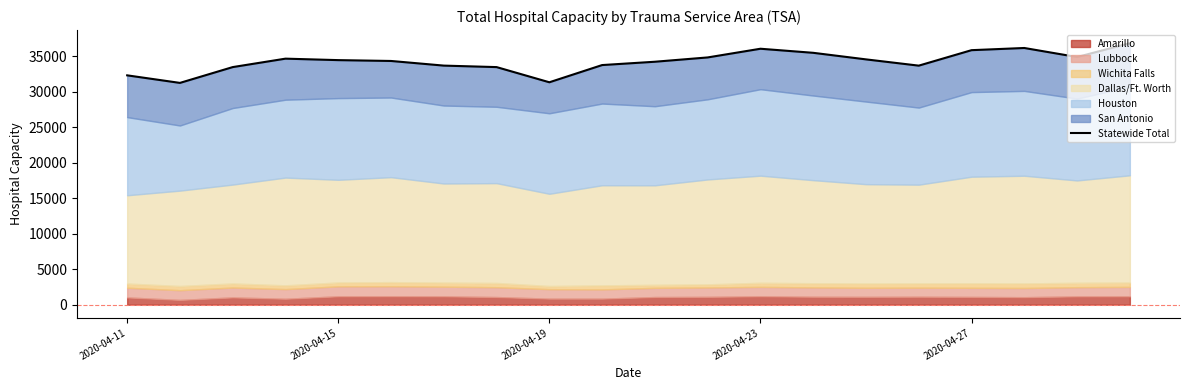

What is the change in value from 2020-04-19 to 2020-04-23?

+4726